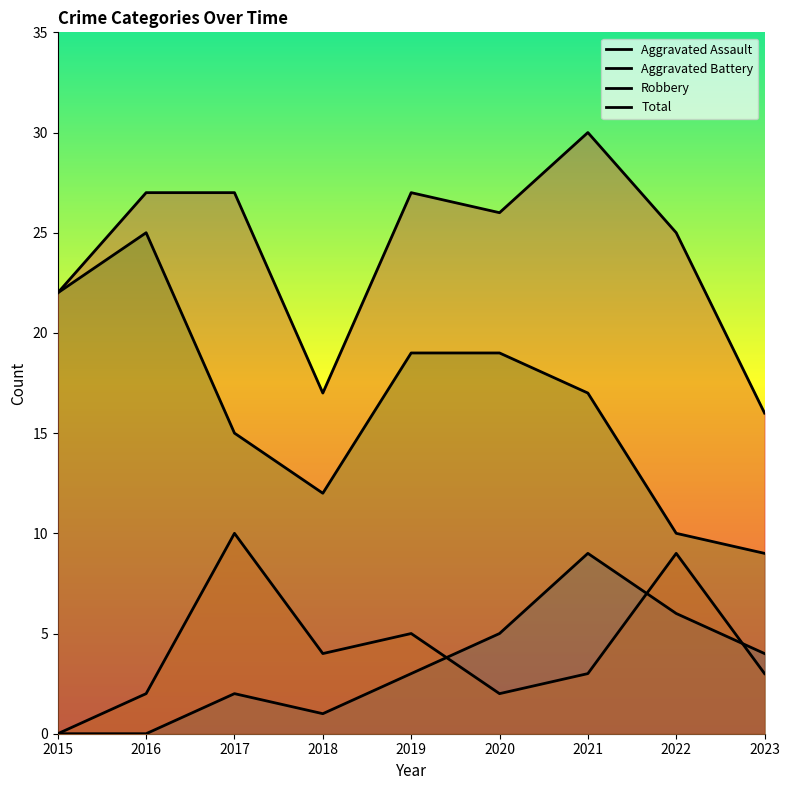

True or false: Robbery and Aggravated Battery cross at least once.

False